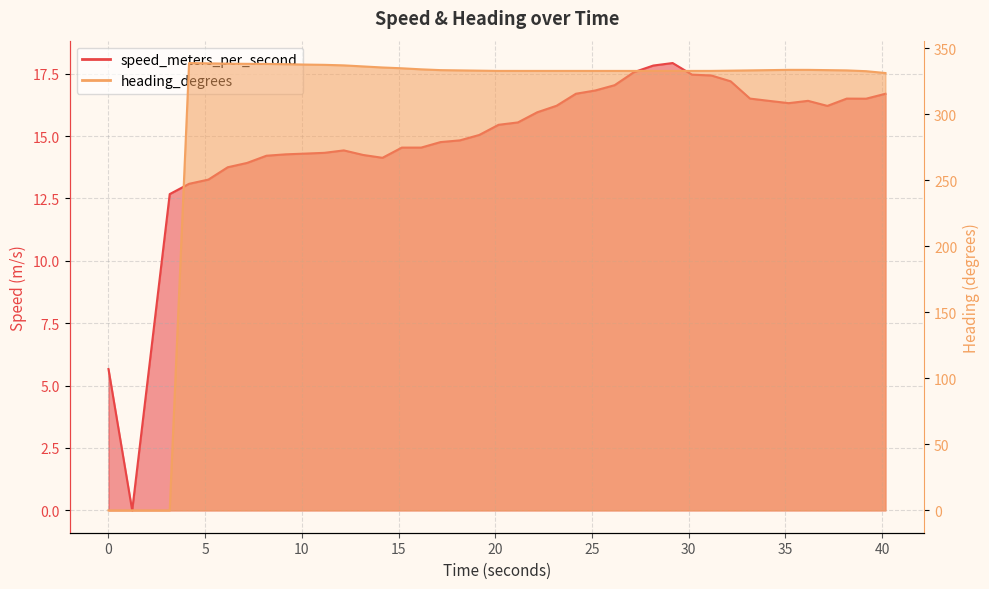

What is the total value across all series at 39?

348.1